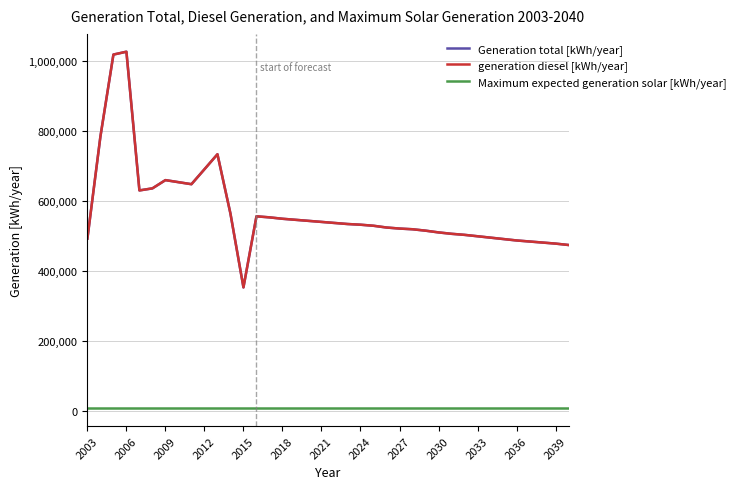

What is the maximum value for generation diesel [kWh/year]?

1027482.0